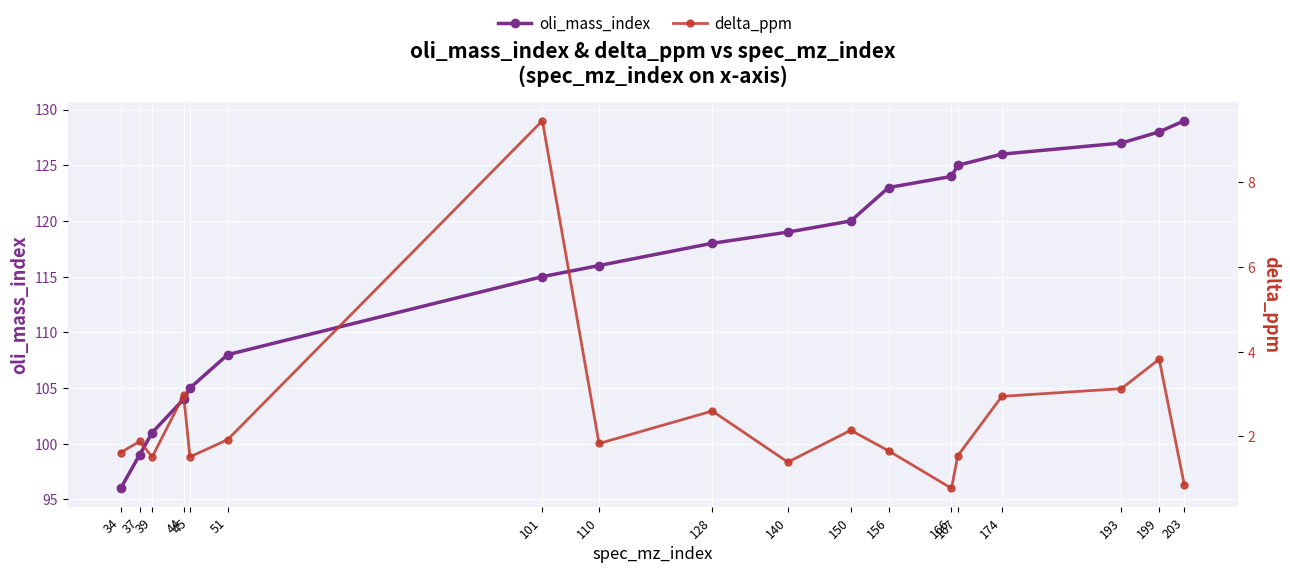

What are all the series names shown in the legend?

oli_mass_index, delta_ppm